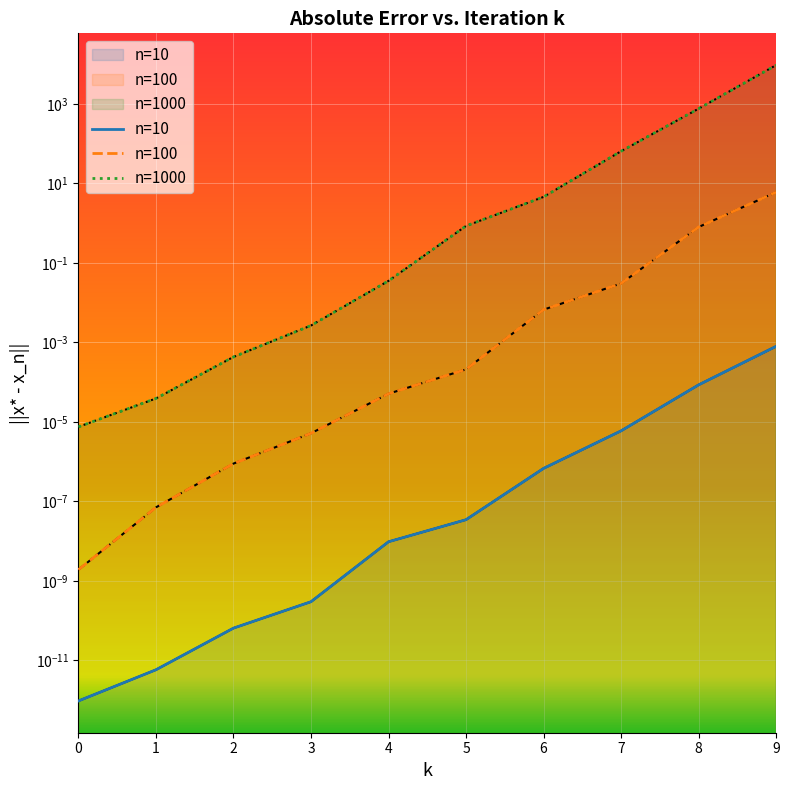

Reading left to right, extract all data points from this chart.

n=10: 0=0.0	1=0.0	2=0.0	3=0.0	4=0.0	5=0.0	6=0.0	7=0.0	8=0.0	9=0.0
n=100: 0=0.0	1=0.0	2=0.0	3=0.0	4=0.0	5=0.0	6=0.0	7=0.0	8=0.8	9=6.0
n=1000: 0=0.0	1=0.0	2=0.0	3=0.0	4=0.0	5=0.8	6=4.6	7=64.3	8=755.1	9=9416.3